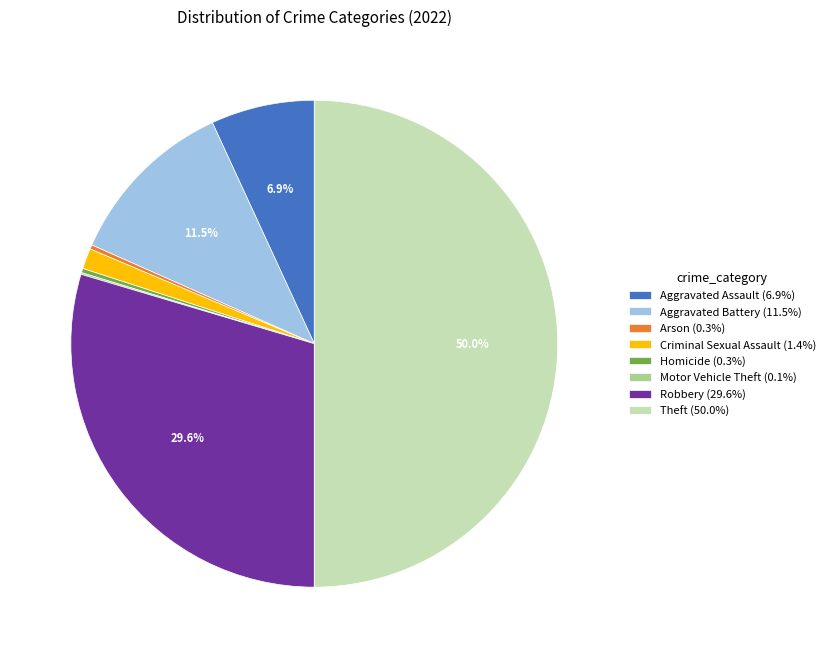

What is the total percentage of Robbery (29.6%) and Aggravated Assault (6.9%)?

36.5%